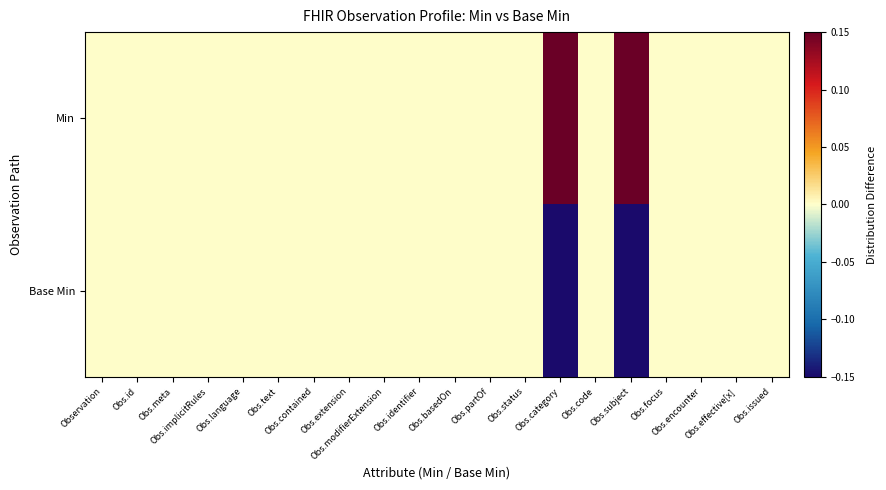

Reading left to right, extract all data points from this chart.

Min: Observation=0	Obs.id=0	Obs.meta=0	Obs.implicitRules=0	Obs.language=0	Obs.text=0	Obs.contained=0	Obs.extension=0	Obs.modifierExtension=0	Obs.identifier=0	Obs.basedOn=0	Obs.partOf=0	Obs.status=0	Obs.category=1	Obs.code=0	Obs.subject=1	Obs.focus=0	Obs.encounter=0	Obs.effective[x]=0	Obs.issued=0
Base Min: Observation=0	Obs.id=0	Obs.meta=0	Obs.implicitRules=0	Obs.language=0	Obs.text=0	Obs.contained=0	Obs.extension=0	Obs.modifierExtension=0	Obs.identifier=0	Obs.basedOn=0	Obs.partOf=0	Obs.status=0	Obs.category=-1	Obs.code=0	Obs.subject=-1	Obs.focus=0	Obs.encounter=0	Obs.effective[x]=0	Obs.issued=0